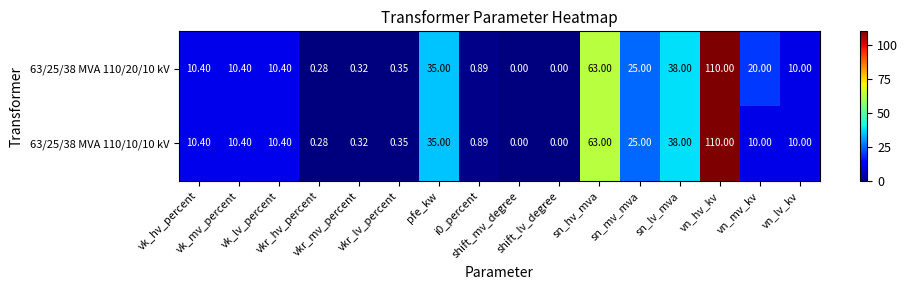

How many series are shown in this chart?

2